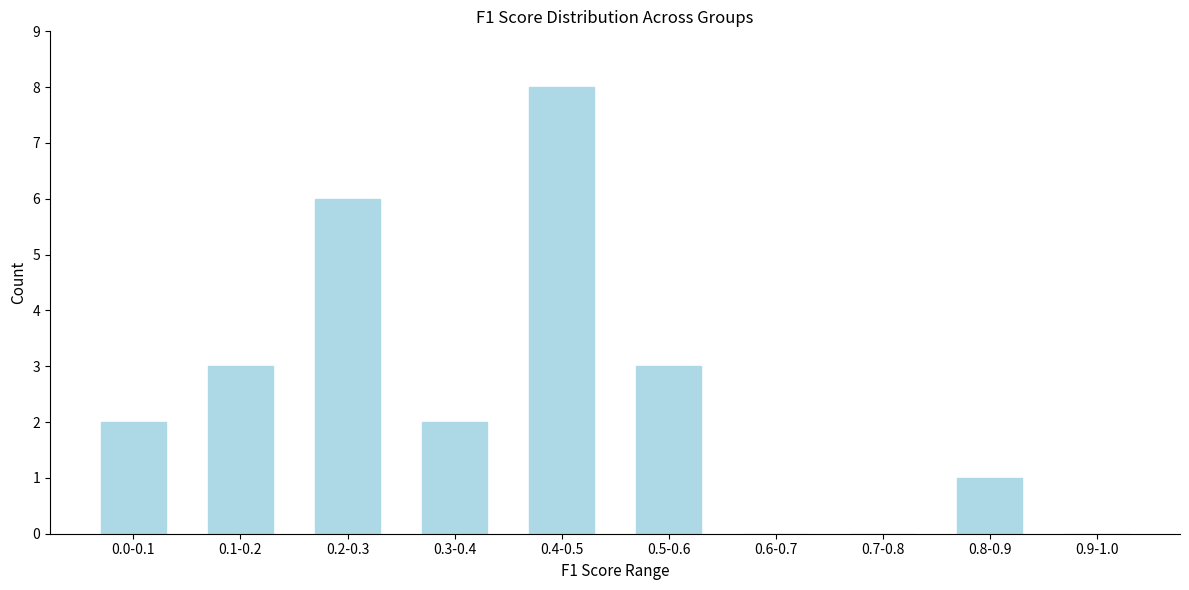

Reading left to right, transcribe all the data shown in this chart.

0.0-0.1=2	0.1-0.2=3	0.2-0.3=6	0.3-0.4=2	0.4-0.5=8	0.5-0.6=3	0.6-0.7=0	0.7-0.8=0	0.8-0.9=1	0.9-1.0=0